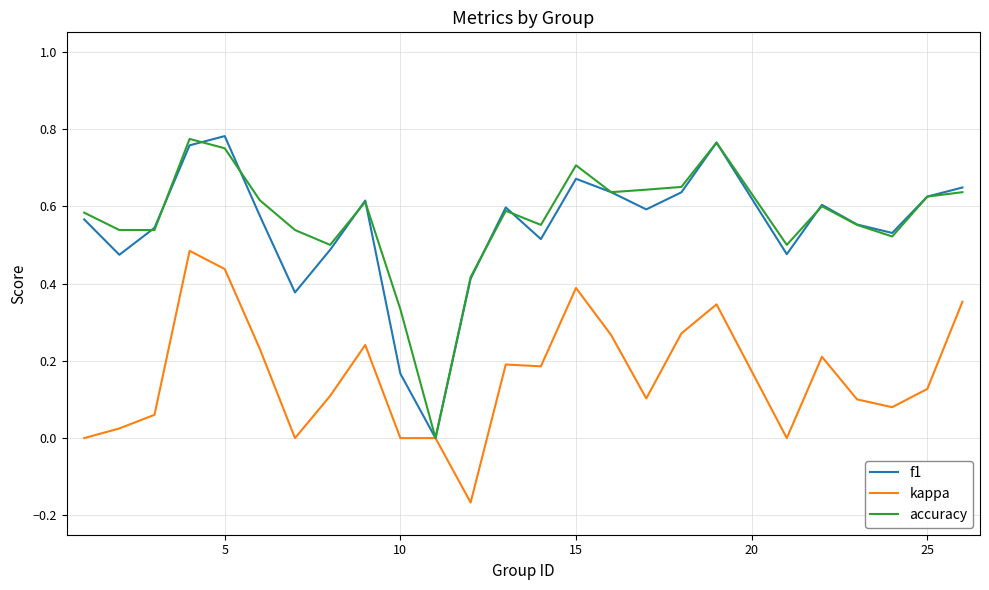

The kappa series shows -0.4 at 10. True or false?

False